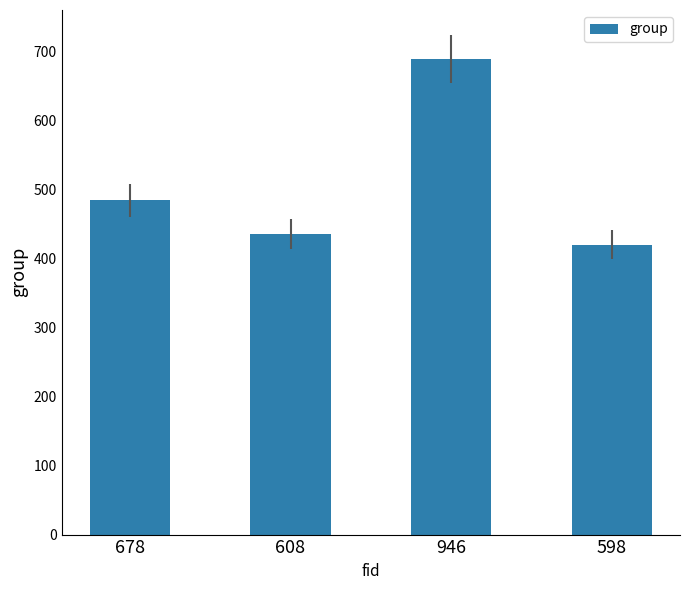

What is the label of the 3rd bar from the left?

946